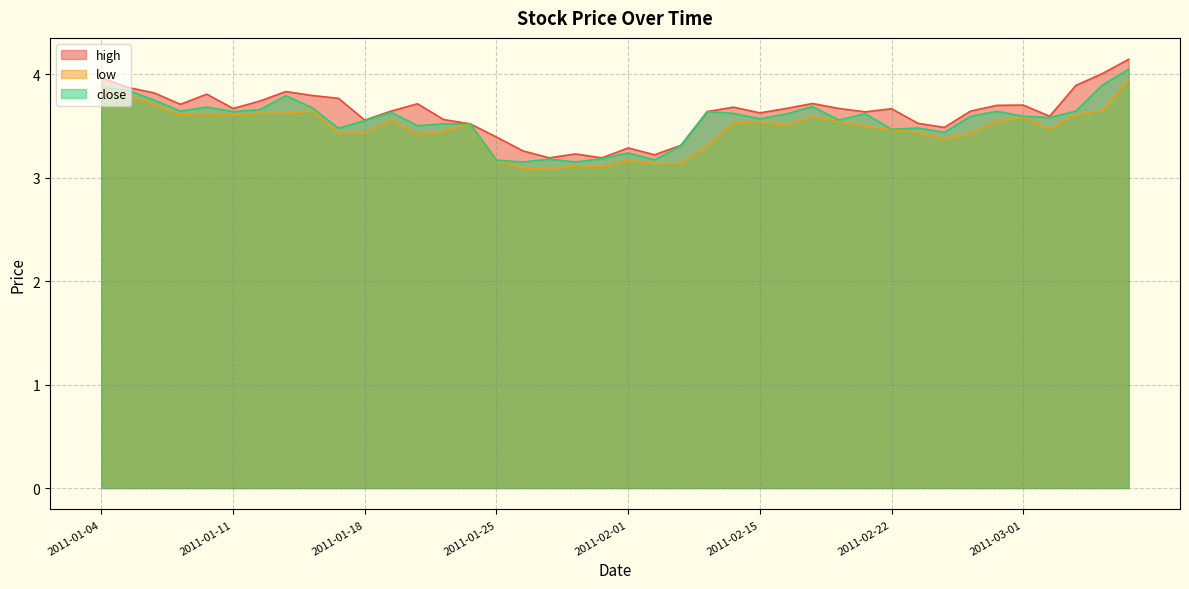

What is the label of the 9th point from the right?

2011-02-23